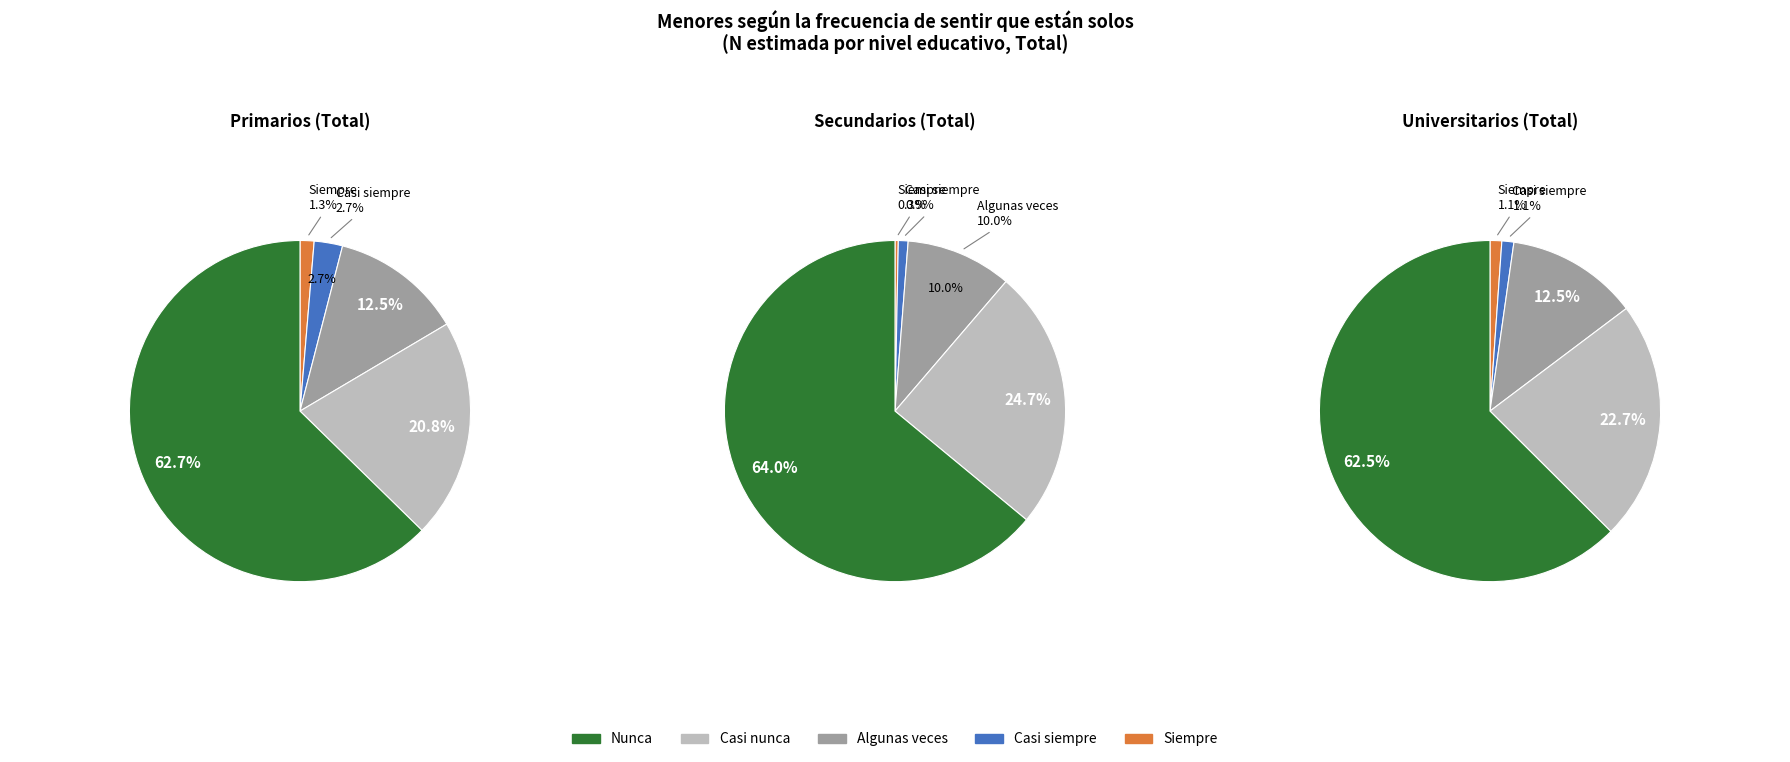

What percentage is the Primarios slice, to the nearest percent?

1%